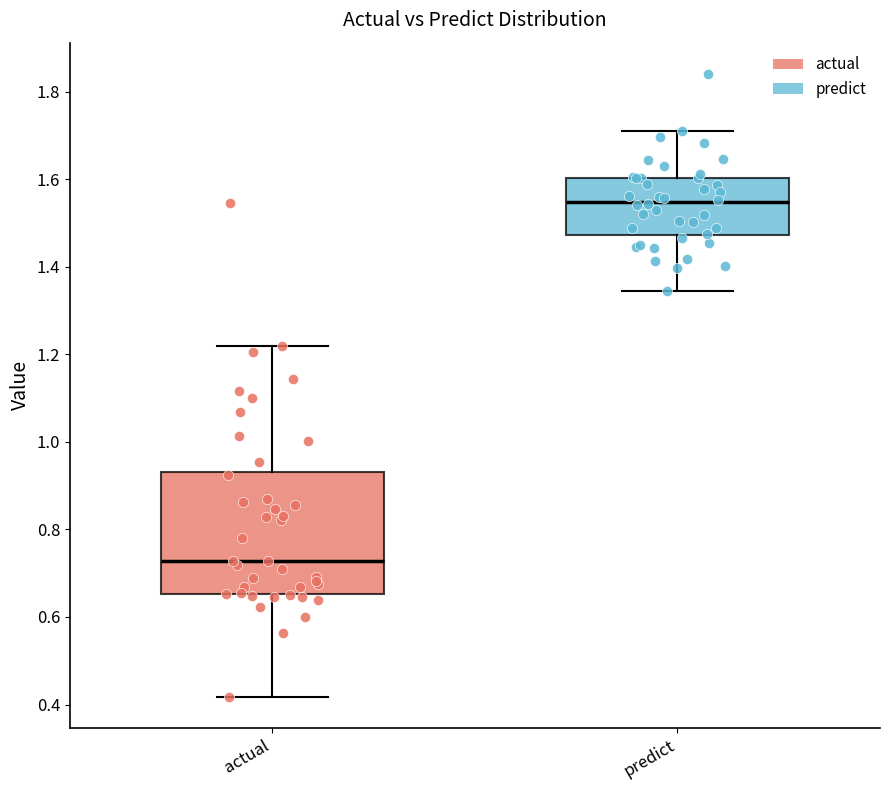

Which box is the tallest, from its lower edge to its upper edge?

actual